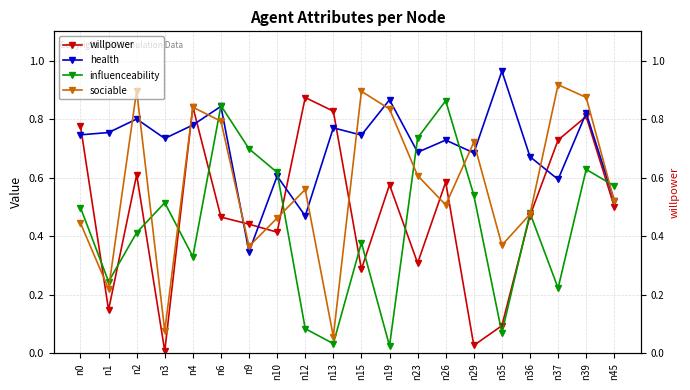

True or false: influenceability and willpower intersect in this chart.

True